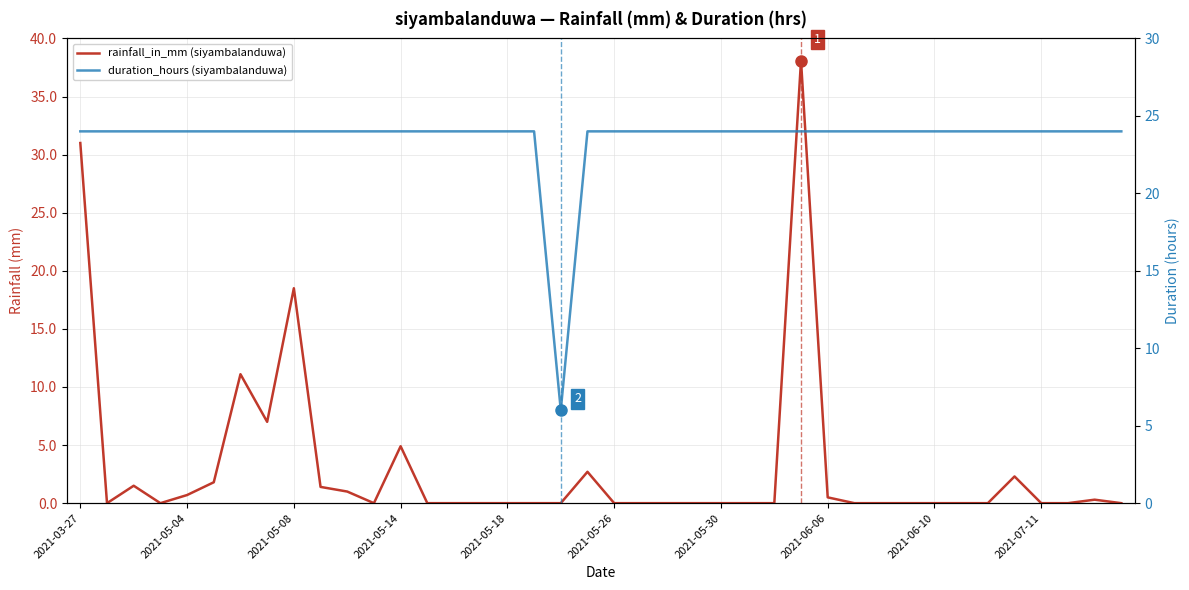

What is the lowest value of the duration_hours (siyambalanduwa) series?

6.0